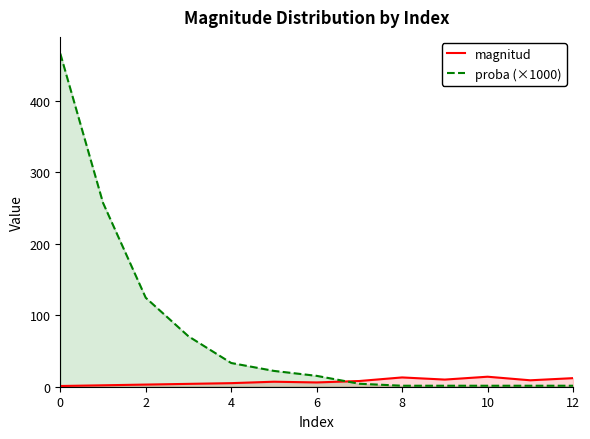

What is the average value of the proba (×1000) series?

76.9